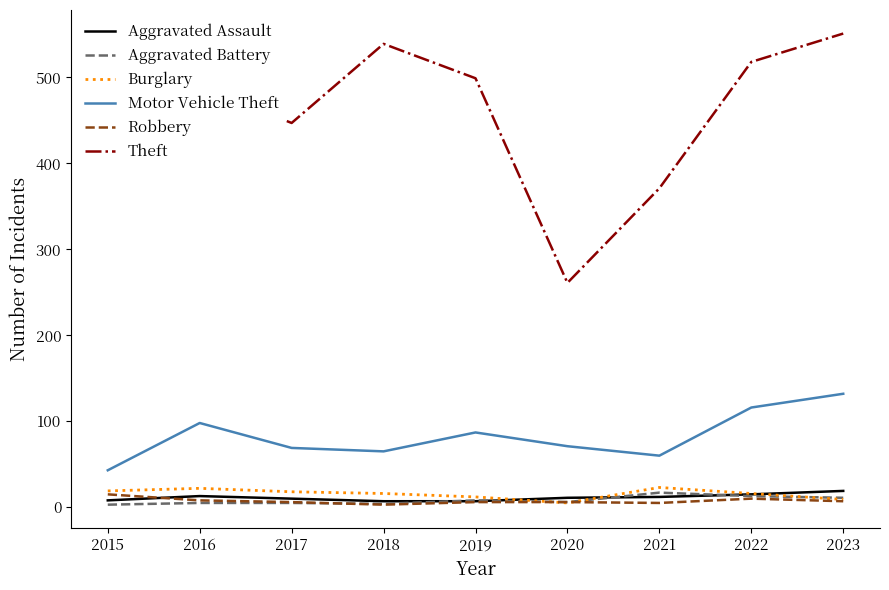

What is the difference between the highest and lowest values at 2015?

488